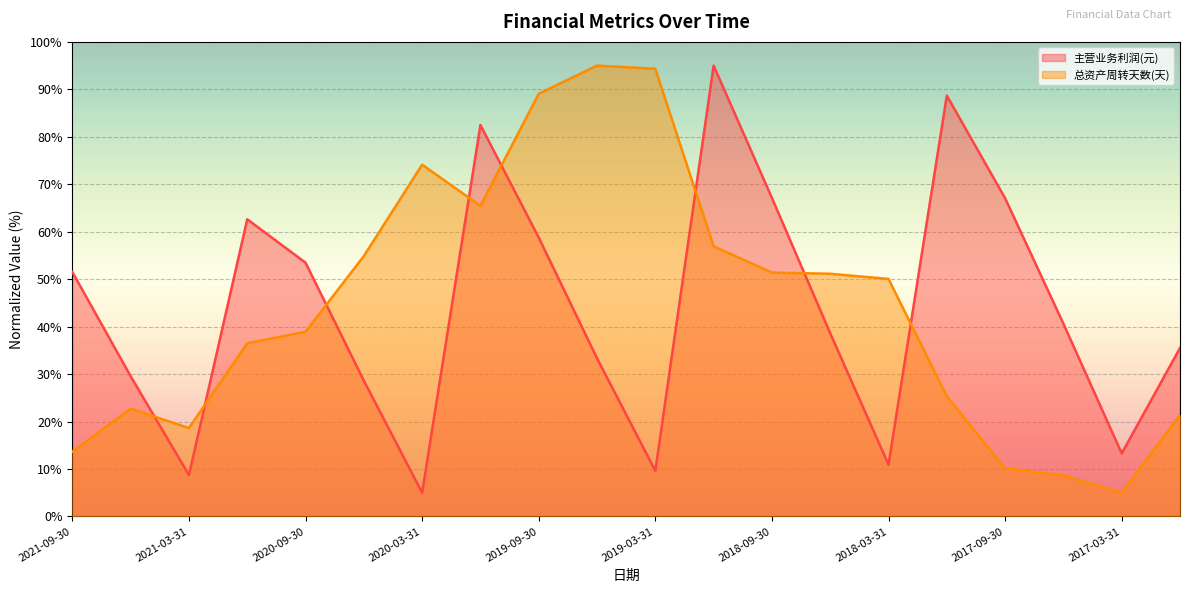

At which category does 总资产周转天数(天) reach its first local valley?

2021-03-31